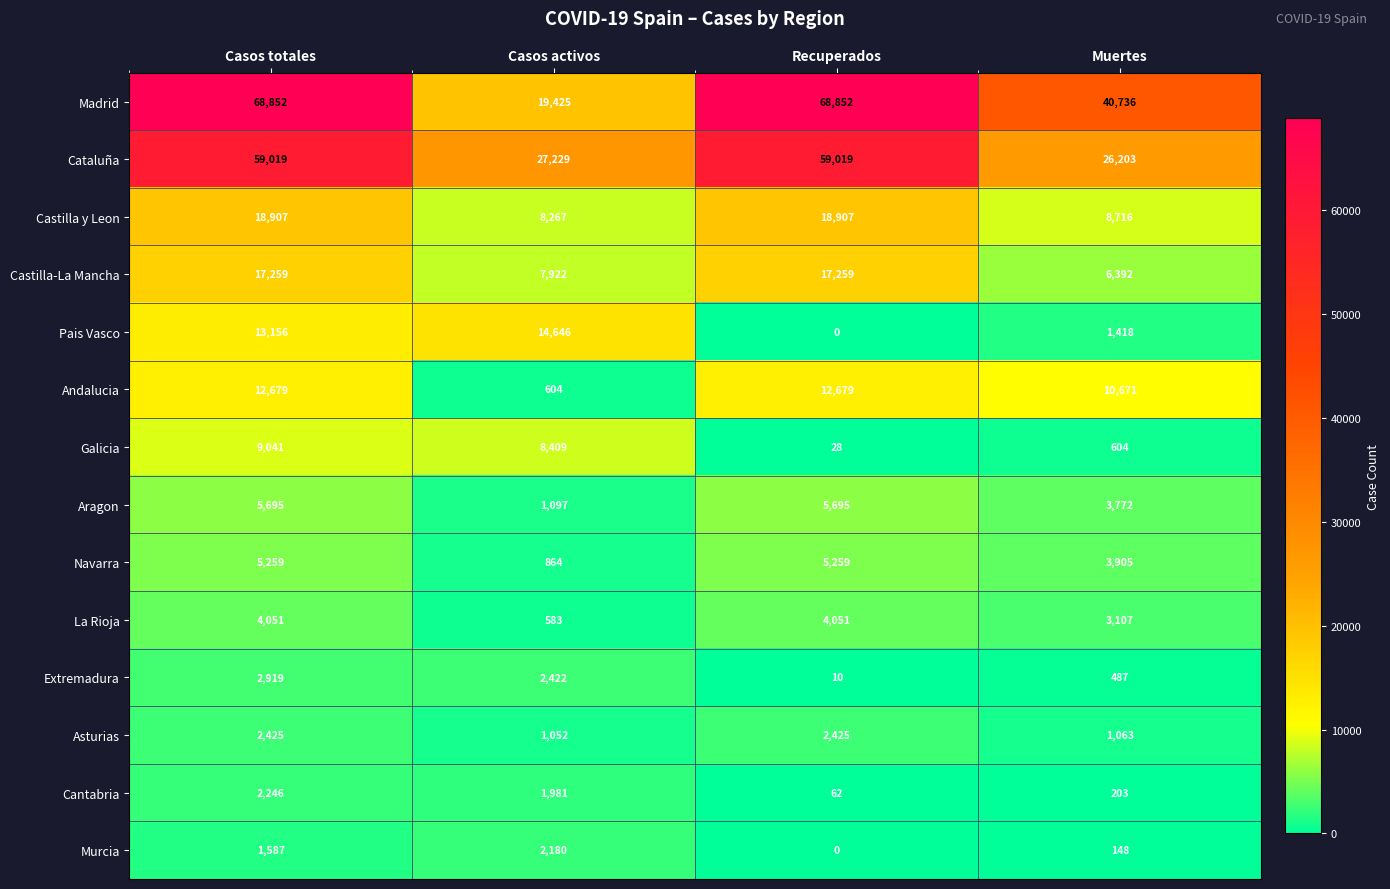

At which category is the sum across all series the highest?

Casos totales